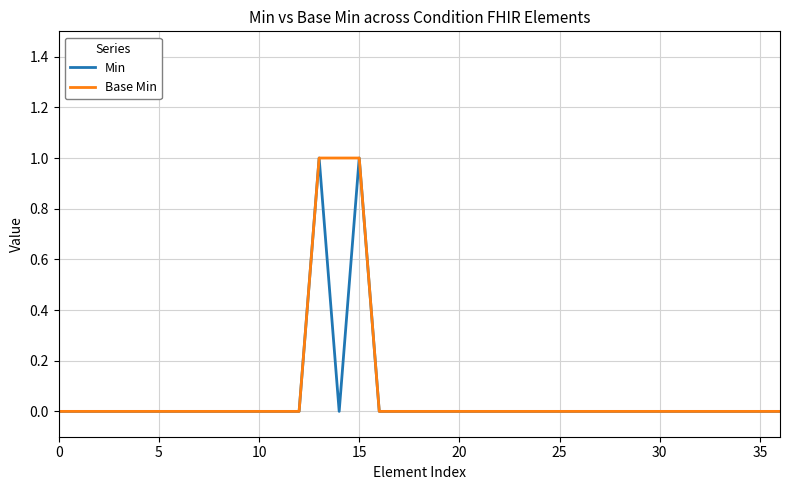

Which category has the highest value in the Min series?

13